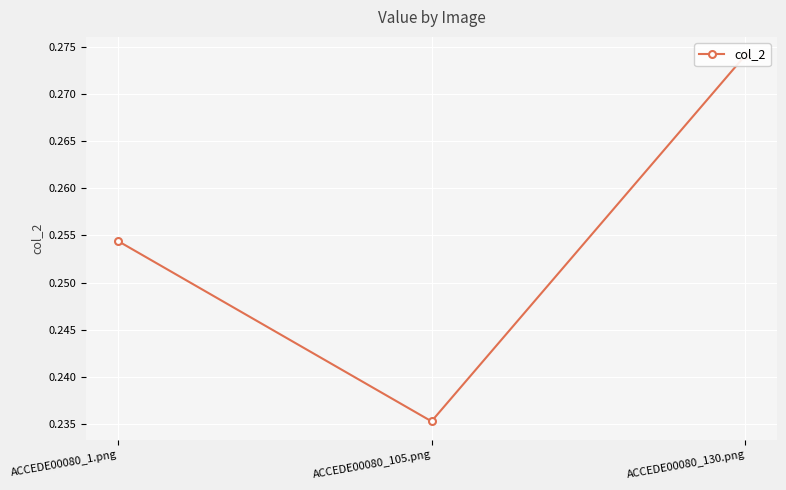

Is it true that the value at ACCEDE00080_1.png is 0.3?

True